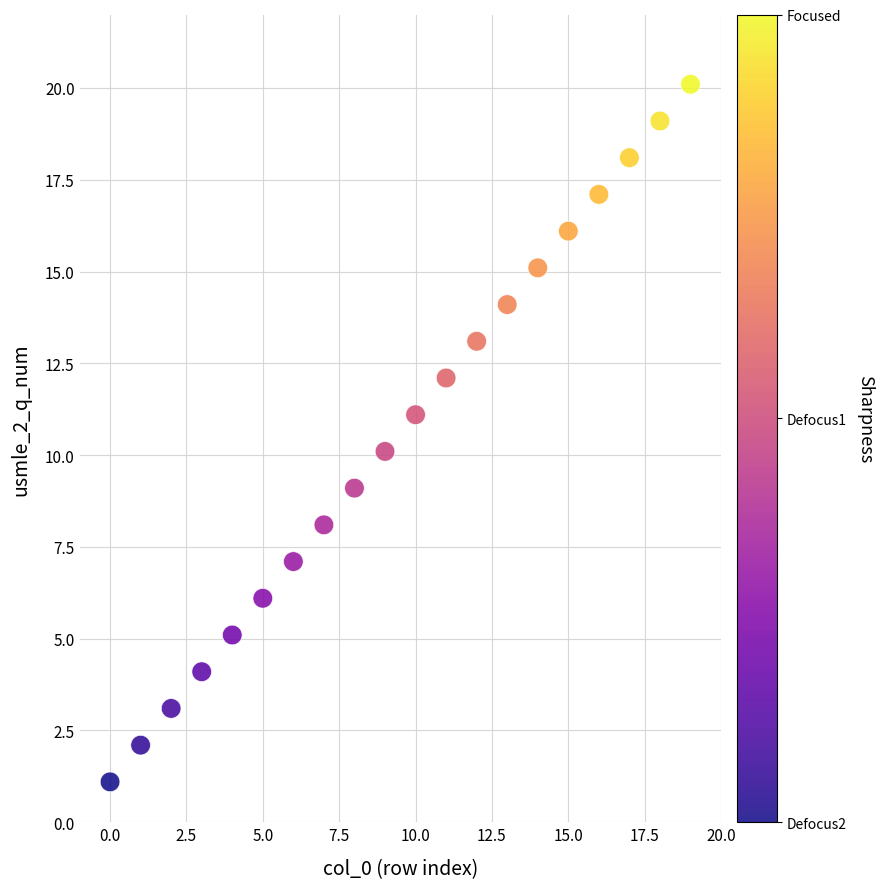

Count the number of points in this scatter plot.

20